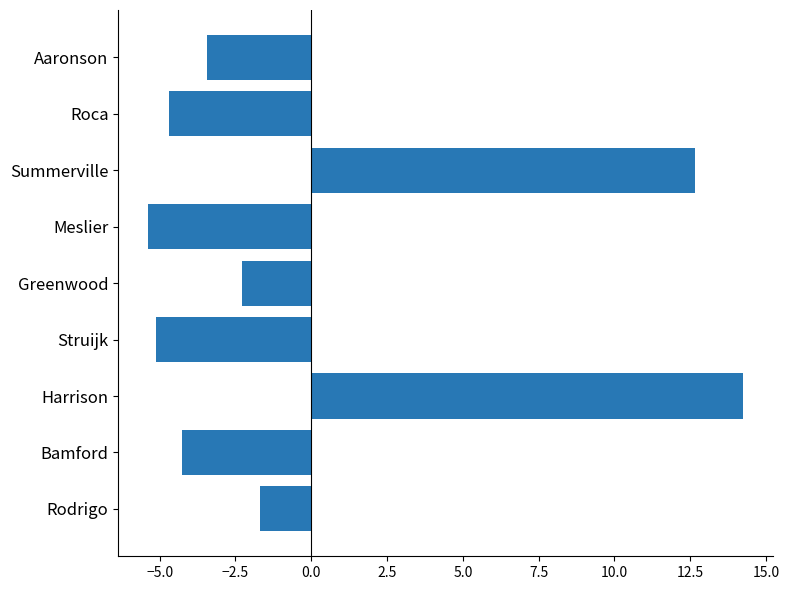

The chart shows a value of 2.9 at Summerville. True or false?

False